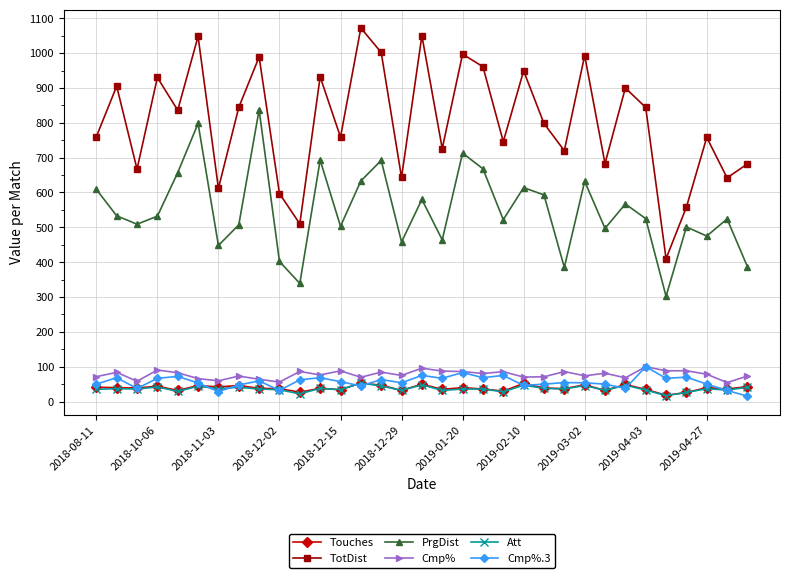

Which series has the largest range (max minus min)?

TotDist